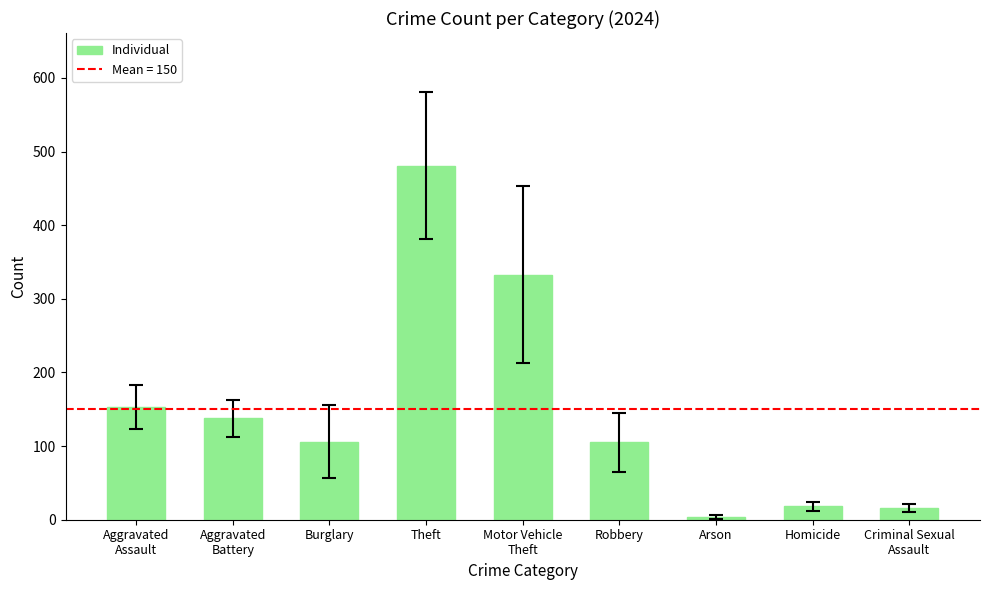

What is the difference between the values at Burglary and Aggravated
Assault?

47